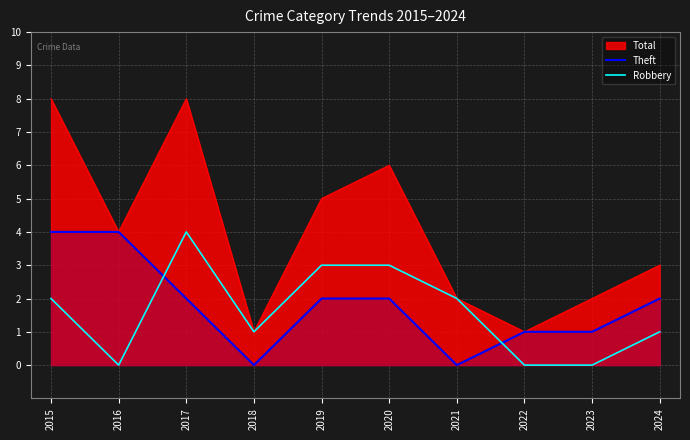

At which label does Theft first exceed 2?

2015